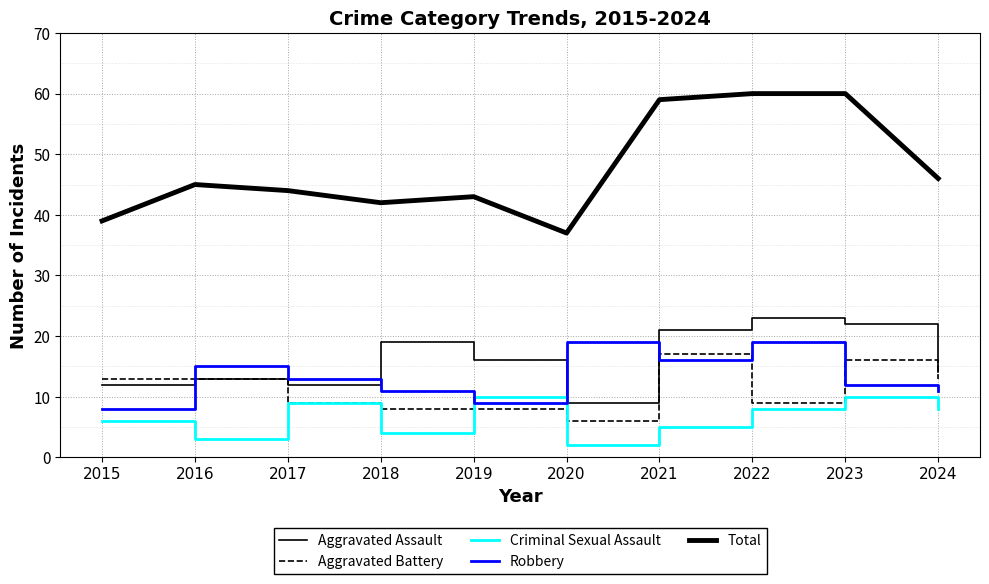

Which series has the widest spread of values?

Total